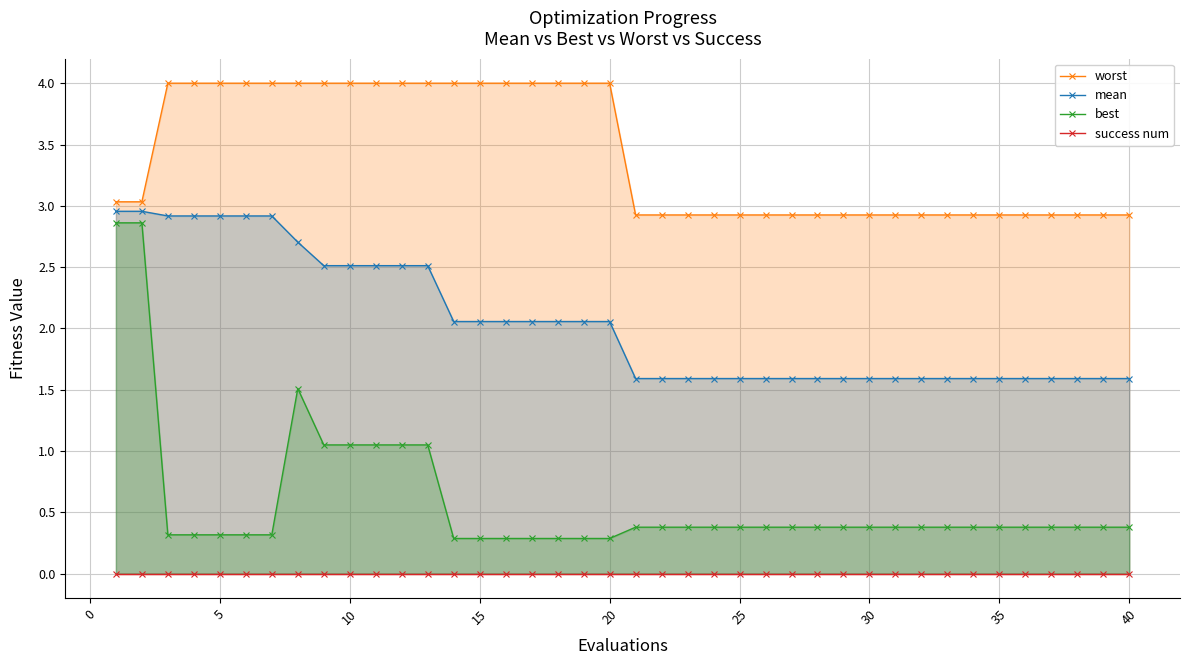

What is the difference between the maximum and minimum values in the mean series?

1.4